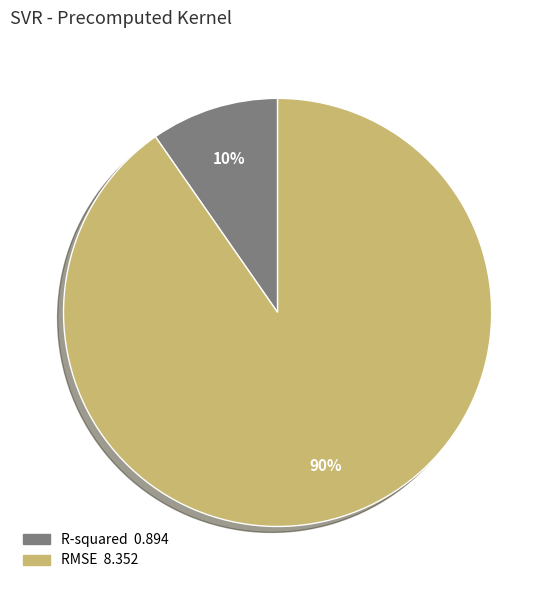

How many slices are in this pie chart?

2